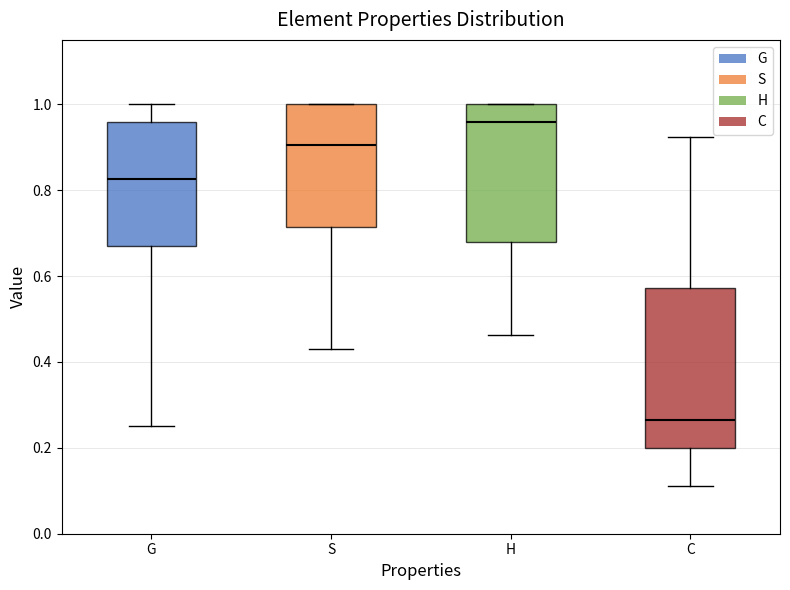

Which box's median line is the highest?

H